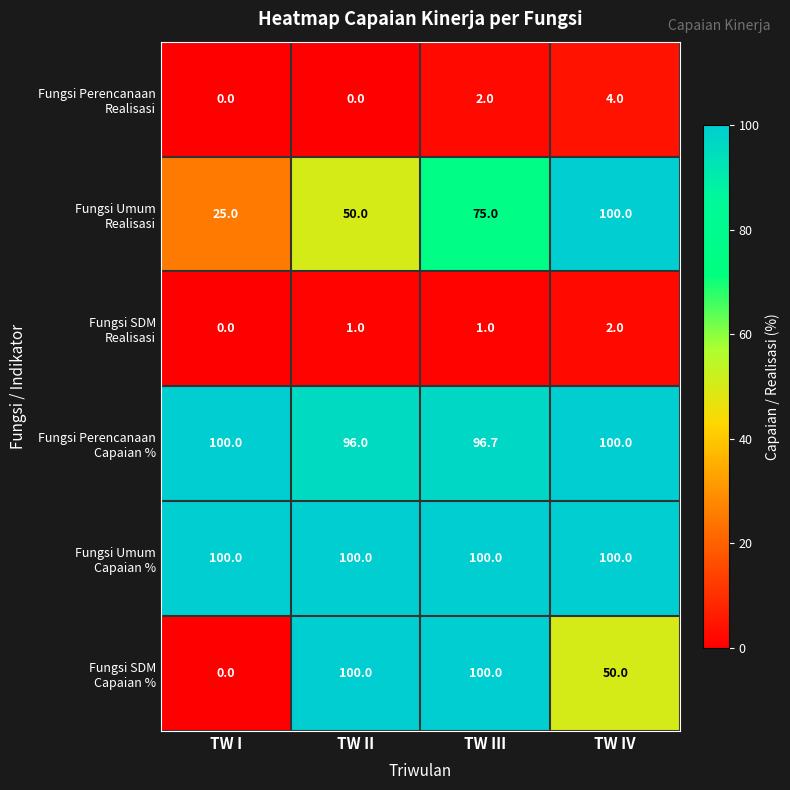

What is the difference between the highest and lowest values at TW III?

99.0